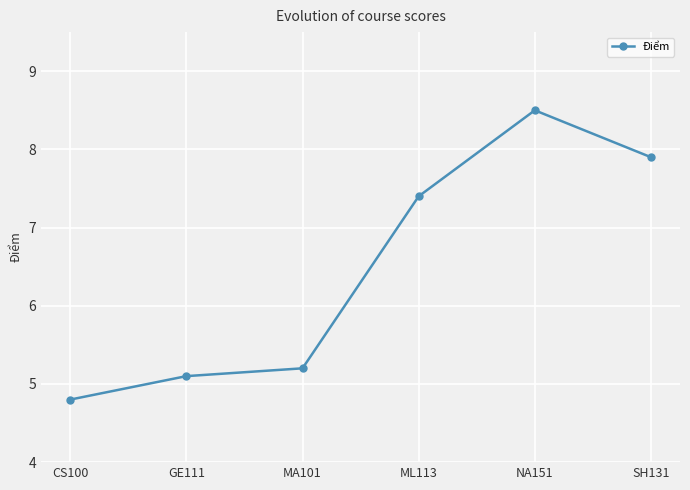

What is the difference between the maximum and minimum values?

3.7